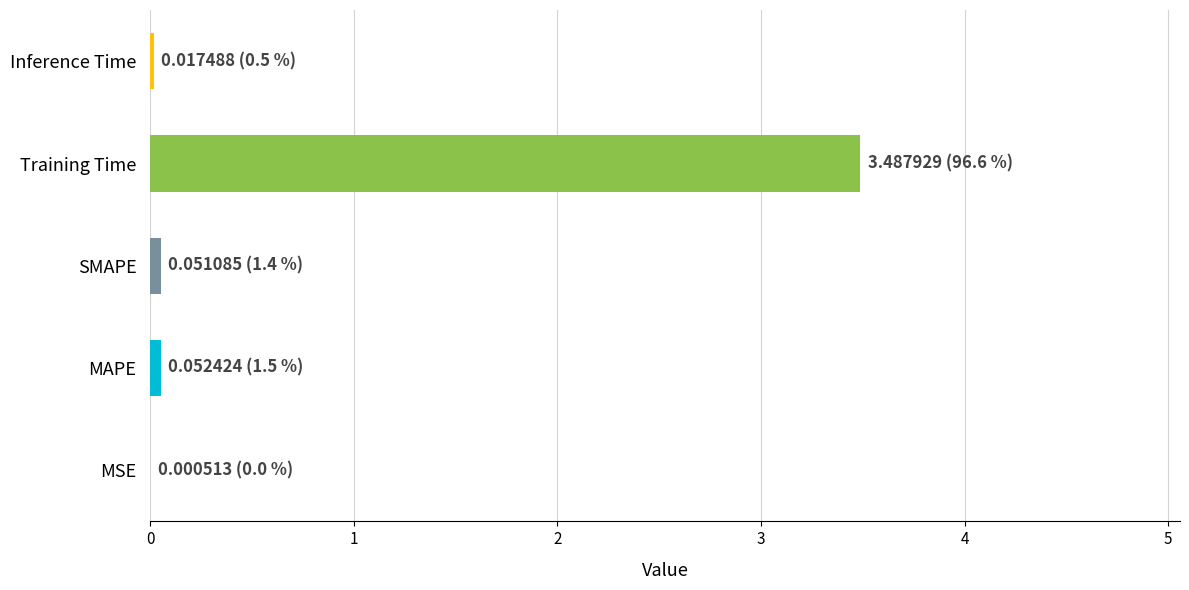

What is the sum of all values?

3.6